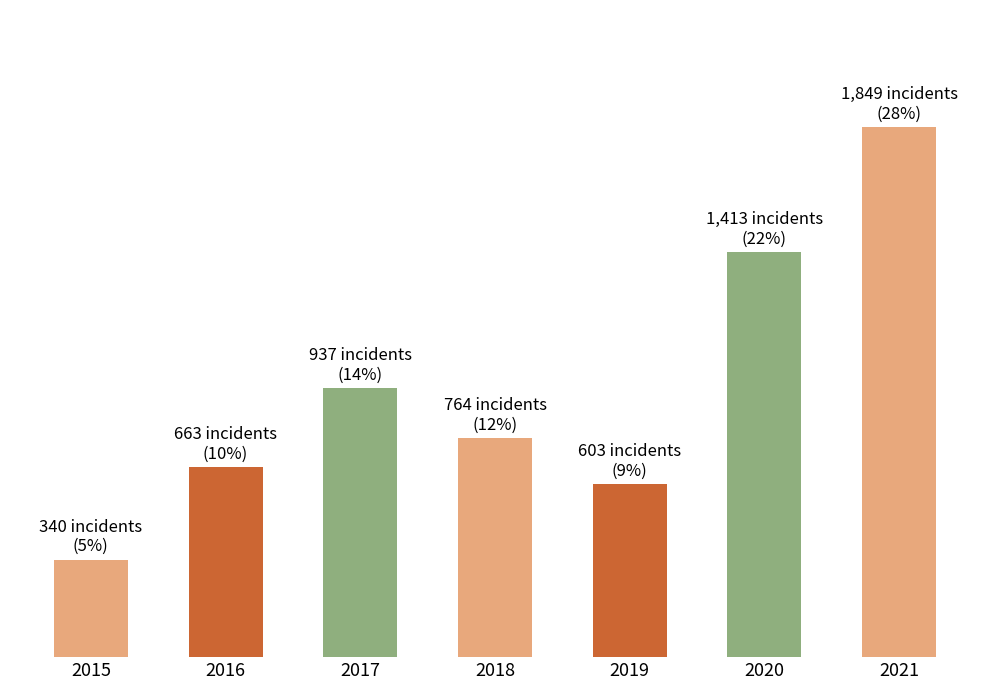

What is the sum of the values at 2018 and 2016?

1427